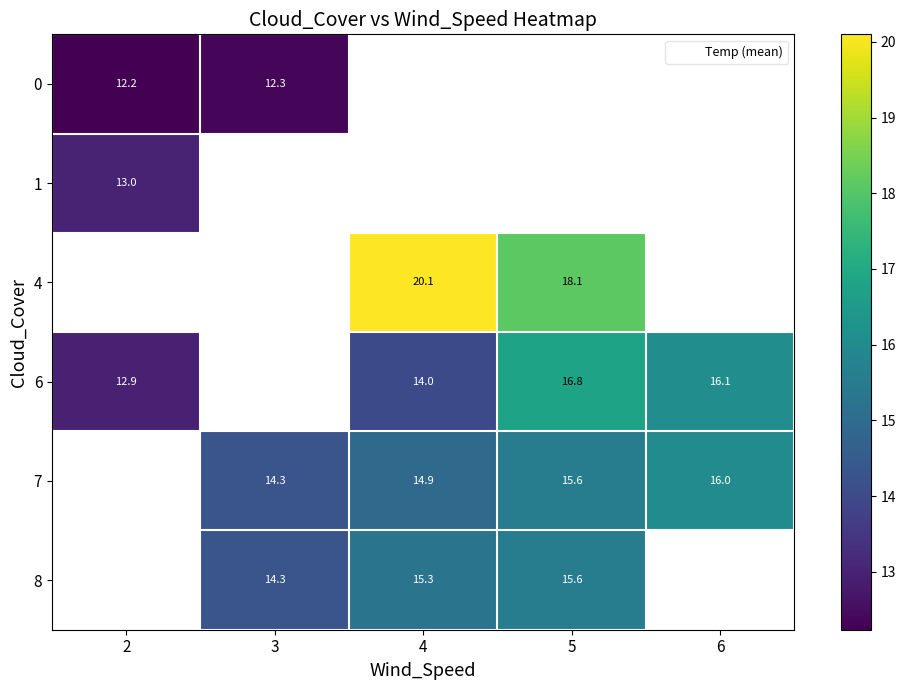

Where does the 7 series first go above 14?

3